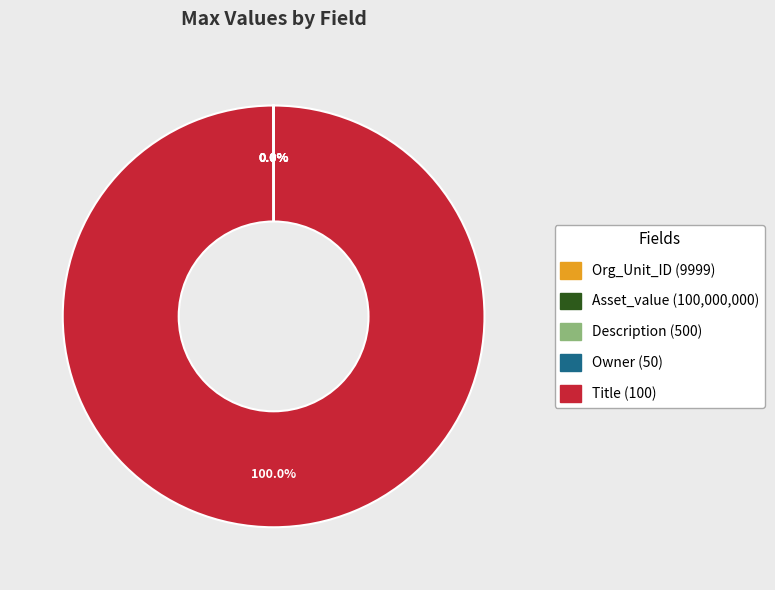

Is there any slice that represents more than half of the pie?

Yes